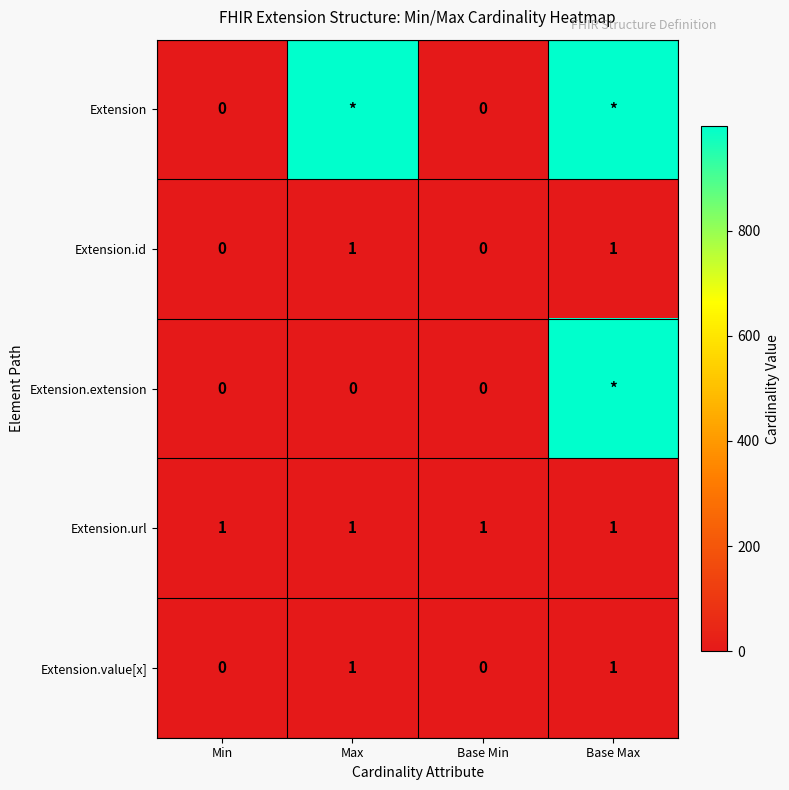

What is the difference between the highest and lowest values at Base Min?

1